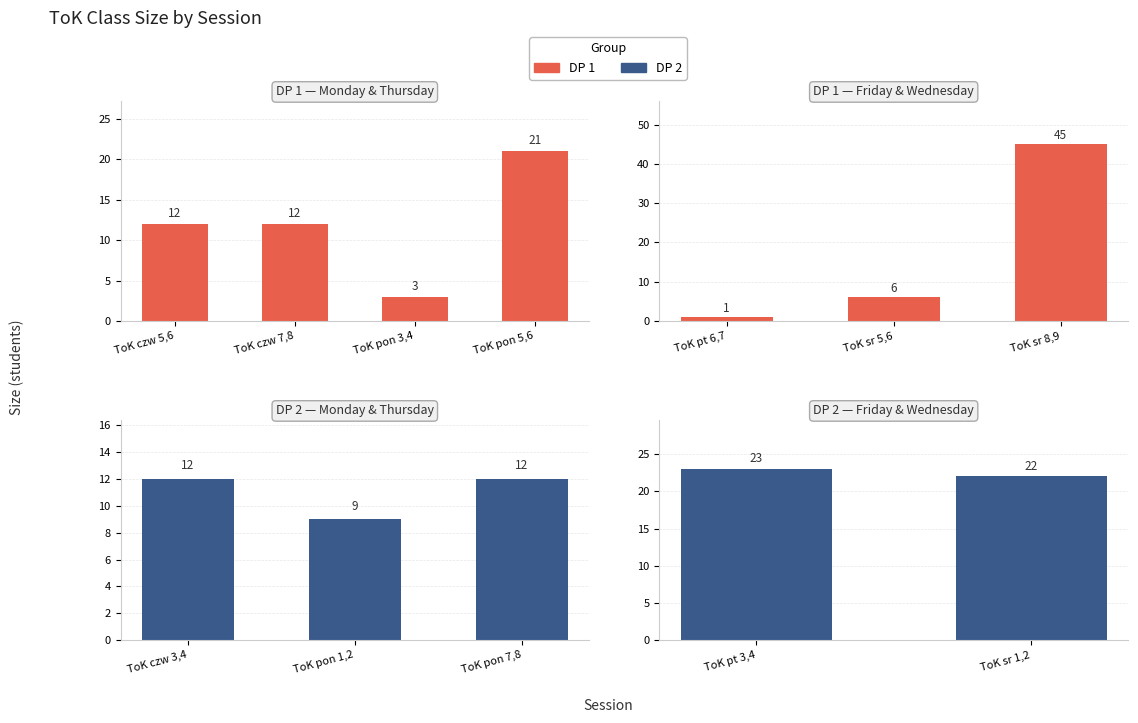

Which has a higher value, 3 or 5?

3